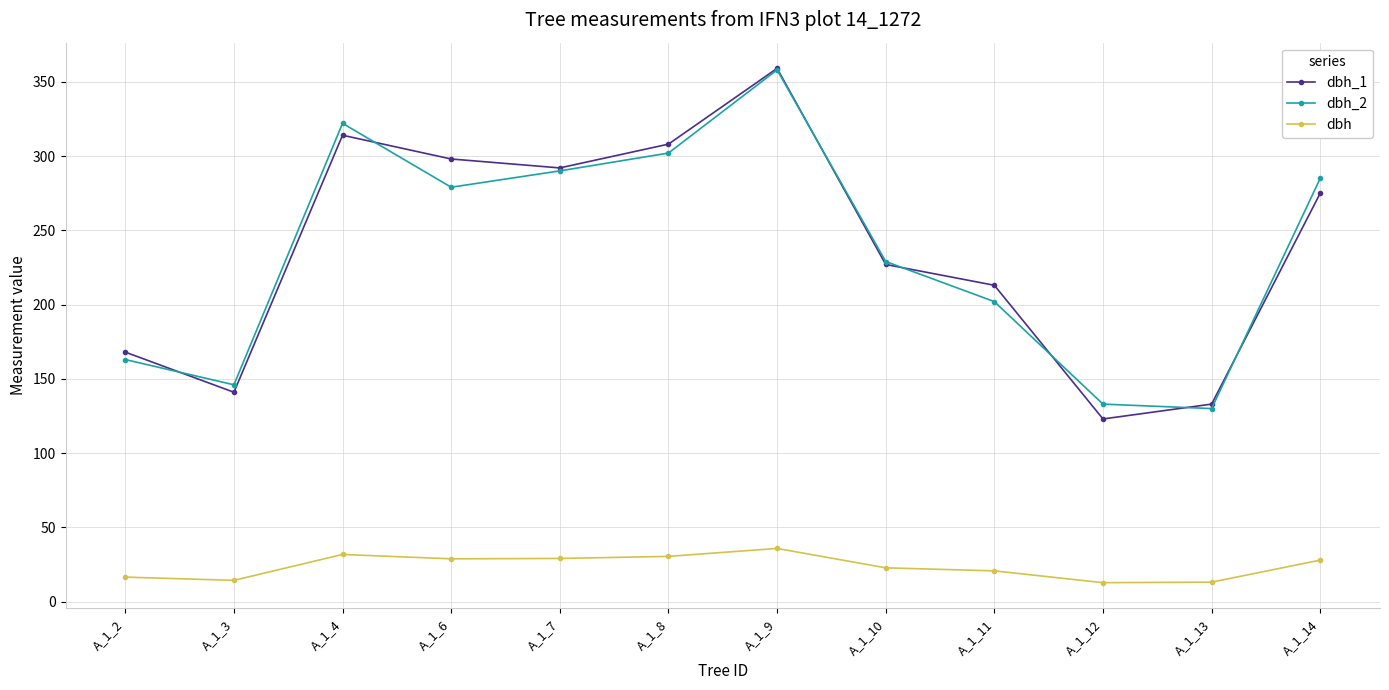

What are all the series names shown in the legend?

dbh_1, dbh_2, dbh